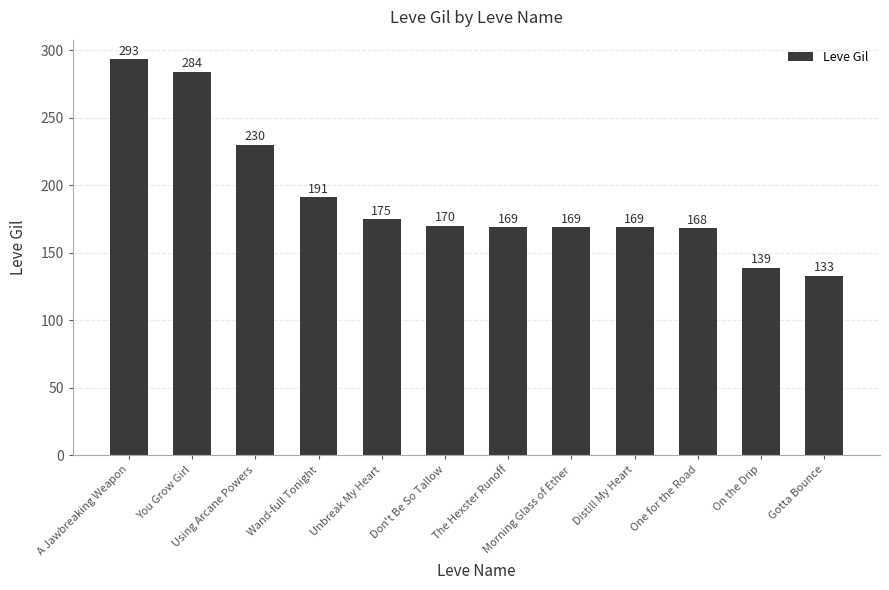

What is the approximate value at You Grow Girl, to the nearest 5?

285